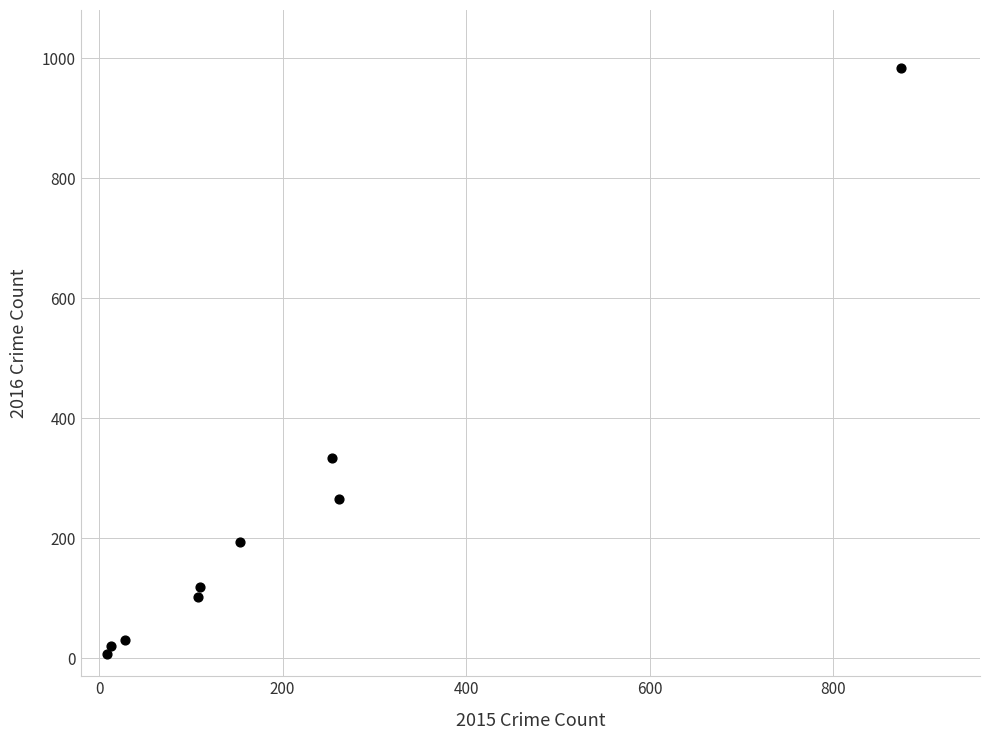

What is the range of Y values (max minus min)?

977